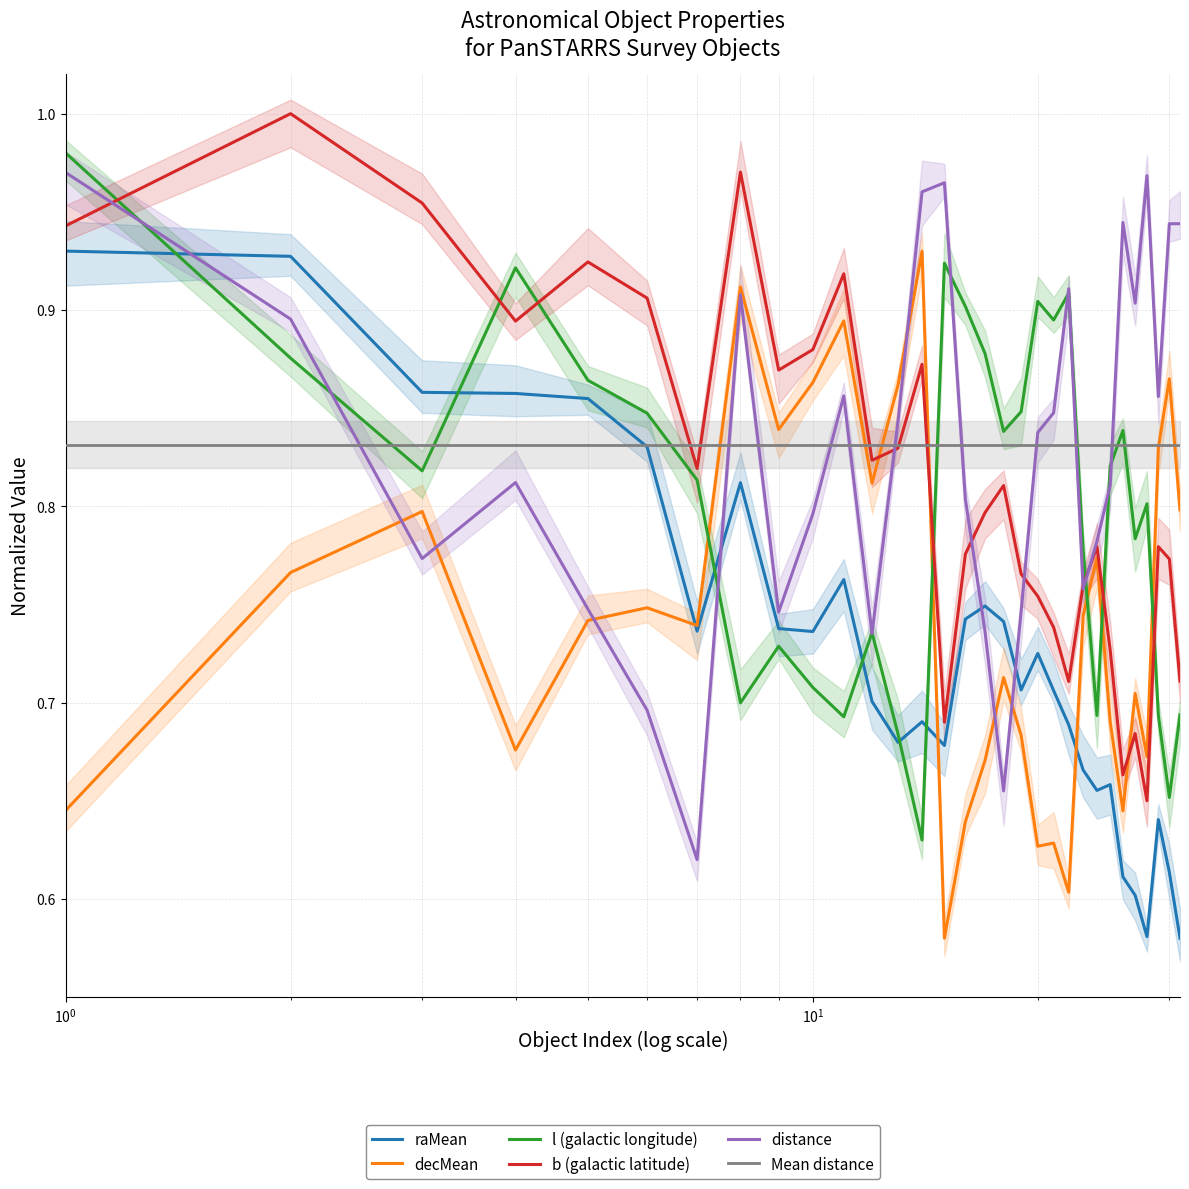

True or false: l and distance intersect in this chart.

True